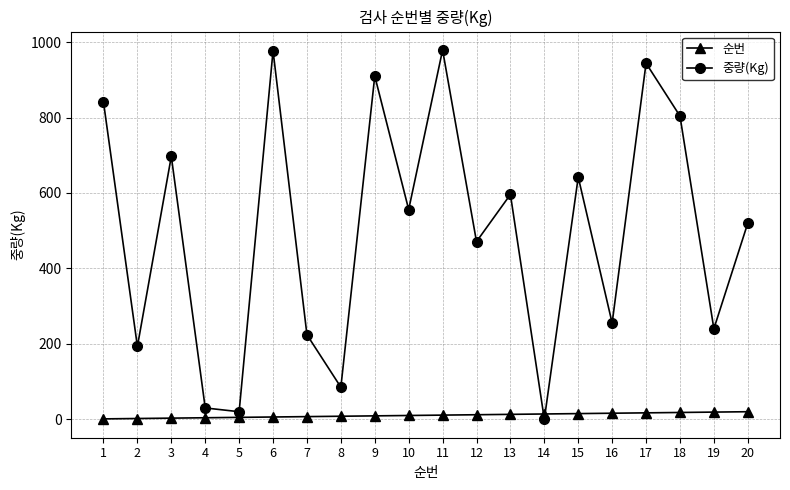

At which category does 중량(Kg) reach its first local valley?

2